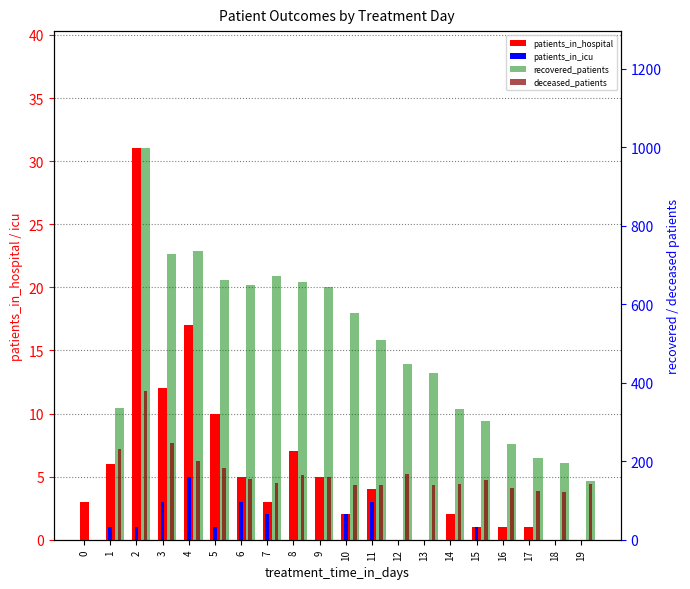

How many positive values does the deceased_patients series have?

19